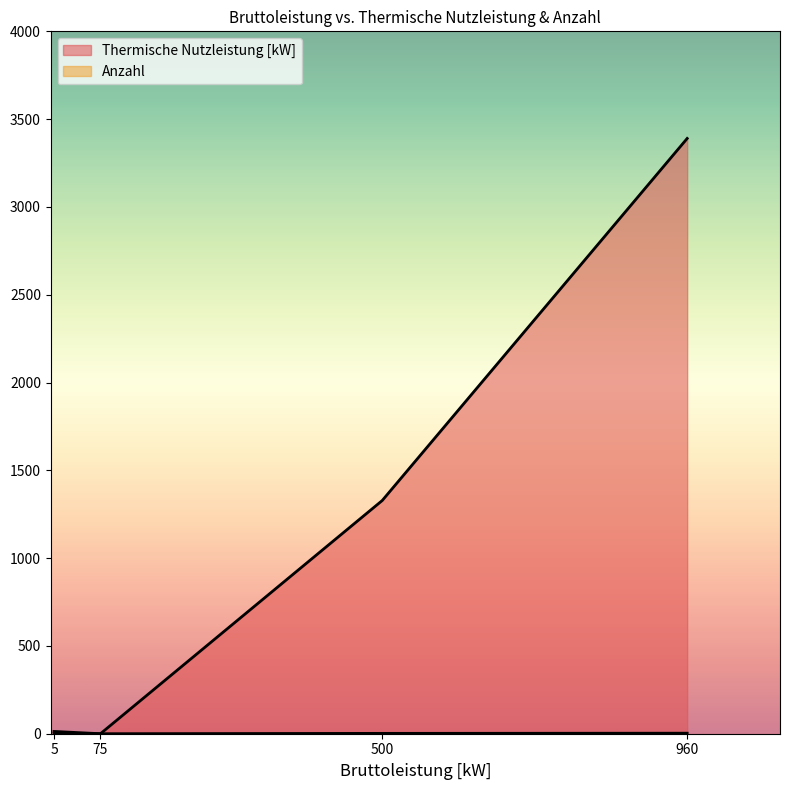

True or false: Thermische Nutzleistung [kW] and Anzahl cross at least once.

False